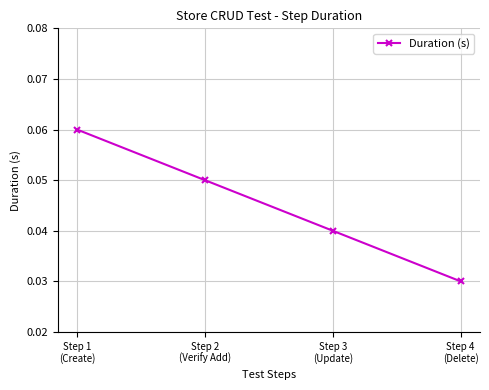

True or false: the data has more than 0 interior local peaks.

False